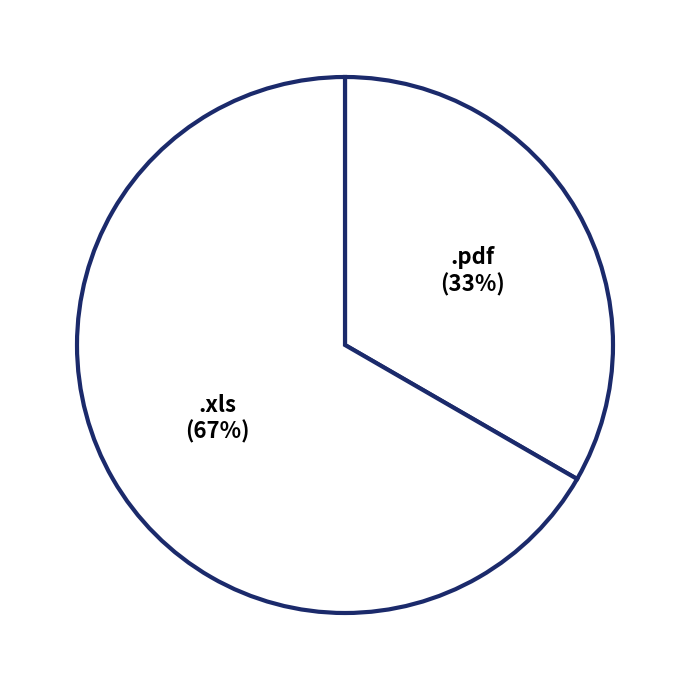

Is .pdf the majority of the pie?

No